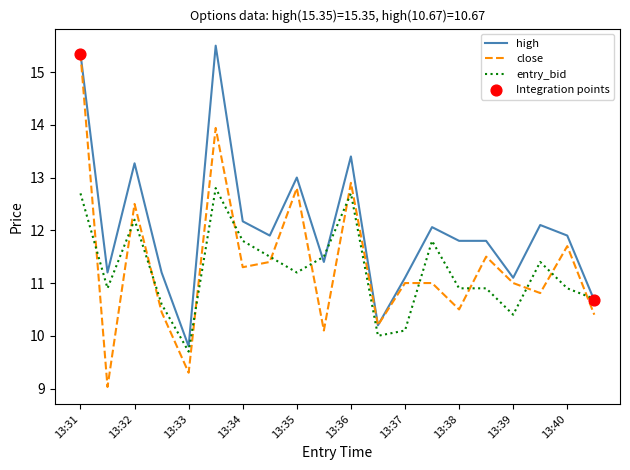

Which series has the largest total across all categories?

high